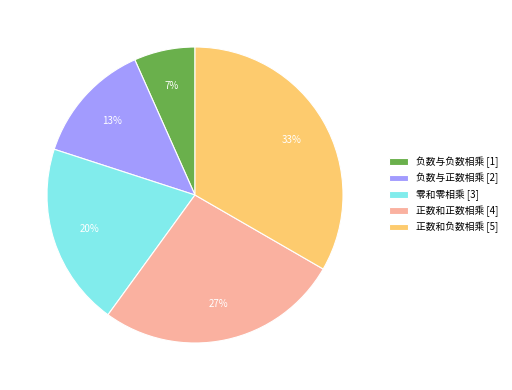

How many segments does this pie chart have?

5